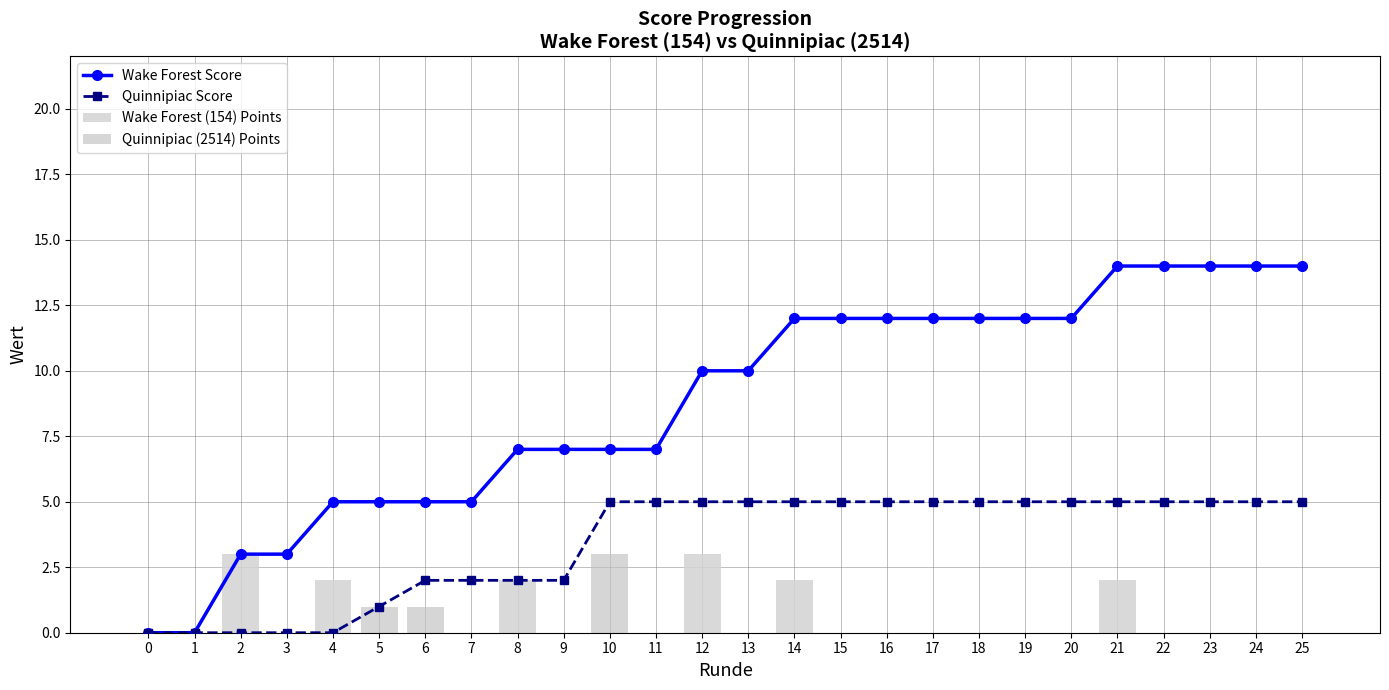

The Quinnipiac Score series shows 3 at 4. True or false?

False